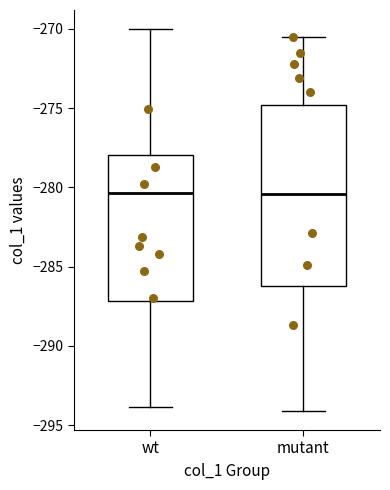

Reading left to right, read every box against the y-axis: the position of its median line, the range the box covers, and the ends of its whiskers. The values are not printed on the chart, so give them approximately, as read against the axis.

wt: median -280.5, box -287.0 to -278.0, whiskers -294.0 to -270.0
mutant: median -280.5, box -286.0 to -275.0, whiskers -294.0 to -270.5